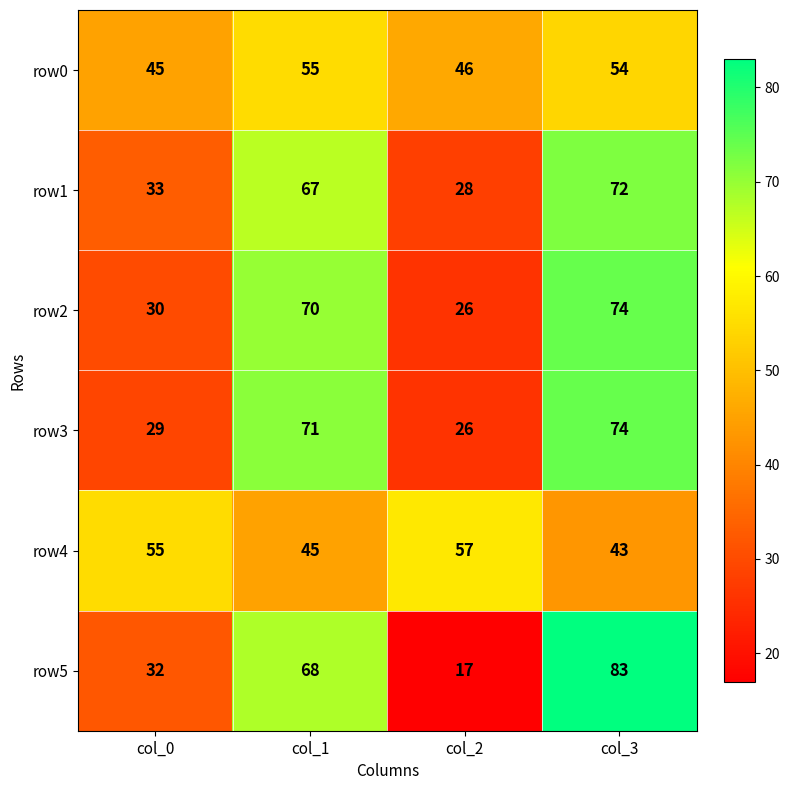

True or false: row0 has a value of 26 at col_3.

False